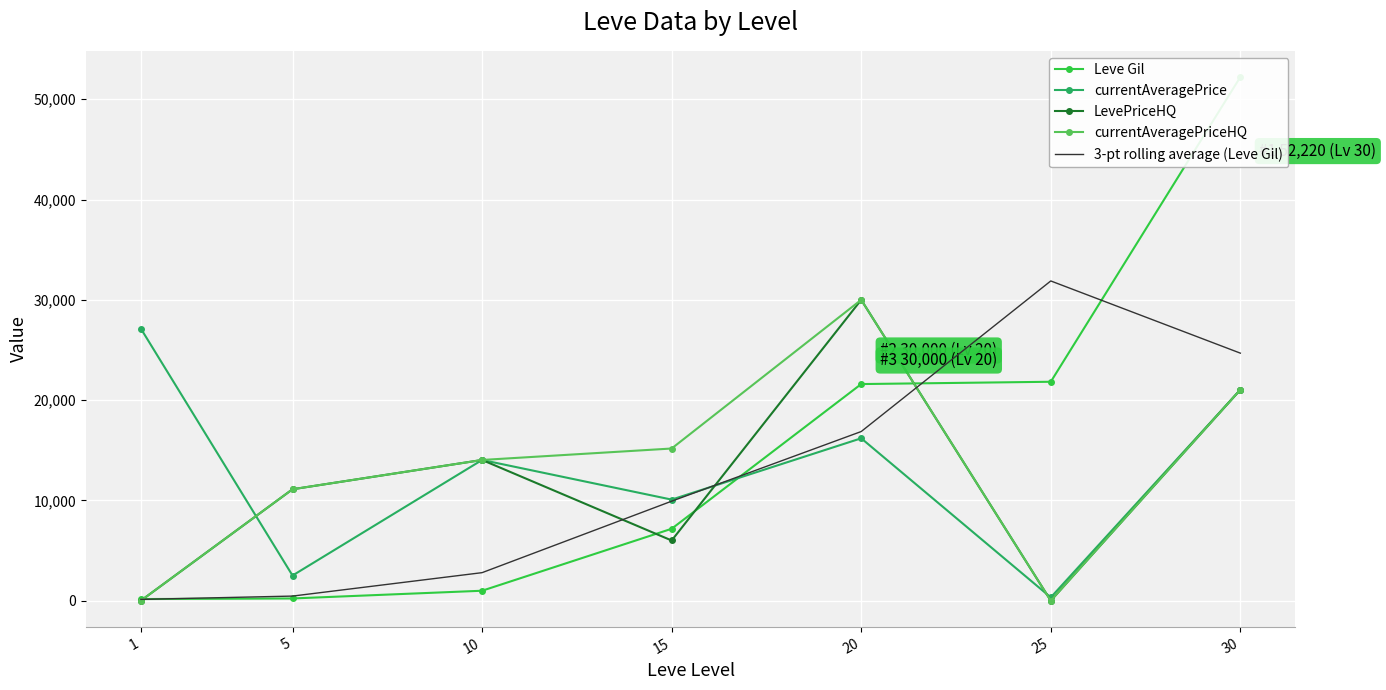

What is the difference between the LevePriceHQ values at 1 and 15?

6000.0